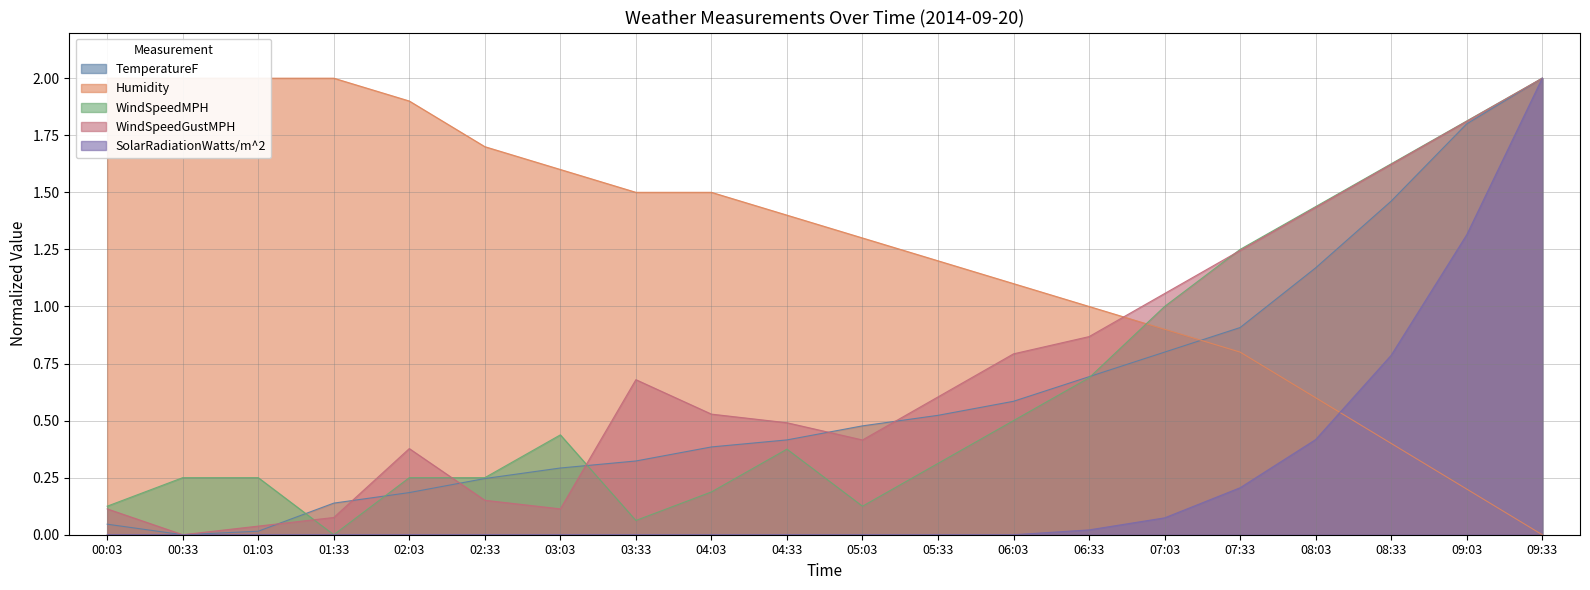

Reading left to right, list all the values displayed in this chart.

TemperatureF: 0.0	0.0	0.0	0.1	0.2	0.2	0.3	0.3	0.4	0.4	0.5	0.5	0.6	0.7	0.8	0.9	1.2	1.5	1.8	2.0
Humidity: 2.0	2.0	2.0	2.0	1.9	1.7	1.6	1.5	1.5	1.4	1.3	1.2	1.1	1.0	0.9	0.8	0.6	0.4	0.2	0.0
WindSpeedMPH: 0.1	0.2	0.2	0.0	0.2	0.2	0.4	0.1	0.2	0.4	0.1	0.3	0.5	0.7	1.0	1.2	1.4	1.6	1.8	2.0
WindSpeedGustMPH: 0.1	0.0	0.0	0.1	0.4	0.2	0.1	0.7	0.5	0.5	0.4	0.6	0.8	0.9	1.1	1.2	1.4	1.6	1.8	2.0
SolarRadiationWatts/m^2: 0.0	0.0	0.0	0.0	0.0	0.0	0.0	0.0	0.0	0.0	0.0	0.0	0.0	0.0	0.1	0.2	0.4	0.8	1.3	2.0